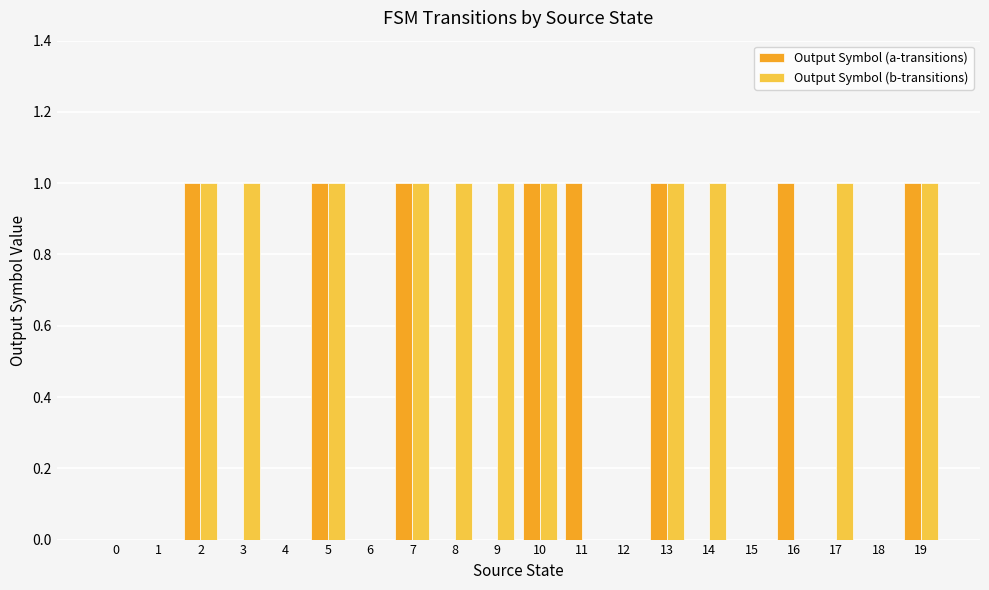

Which series changed the most between 7 and 9?

Output Symbol (a-transitions)